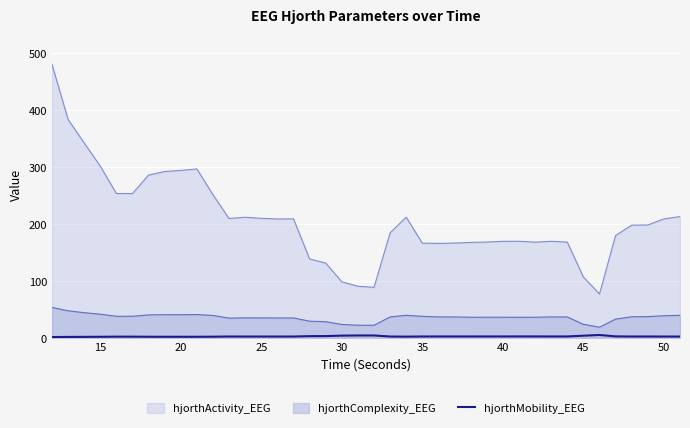

True or false: hjorthComplexity_EEG and hjorthActivity_EEG intersect in this chart.

False